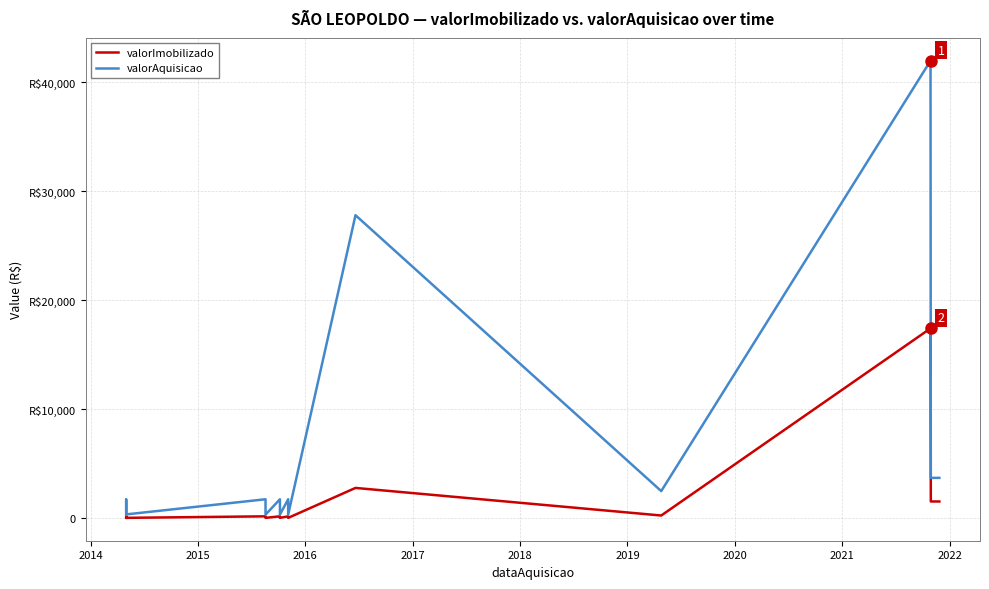

What is the approximate value of valorImobilizado at 2014?

172.0